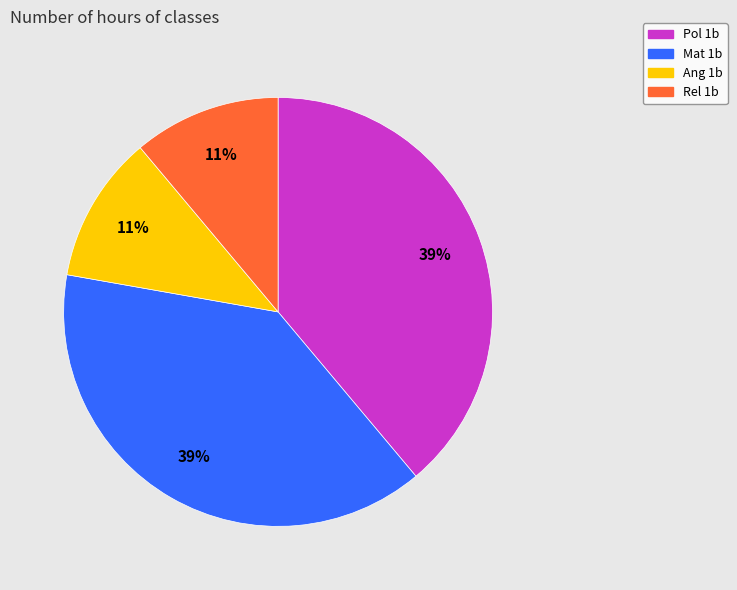

To the nearest percent, what percentage of the pie is Pol 1b?

39%